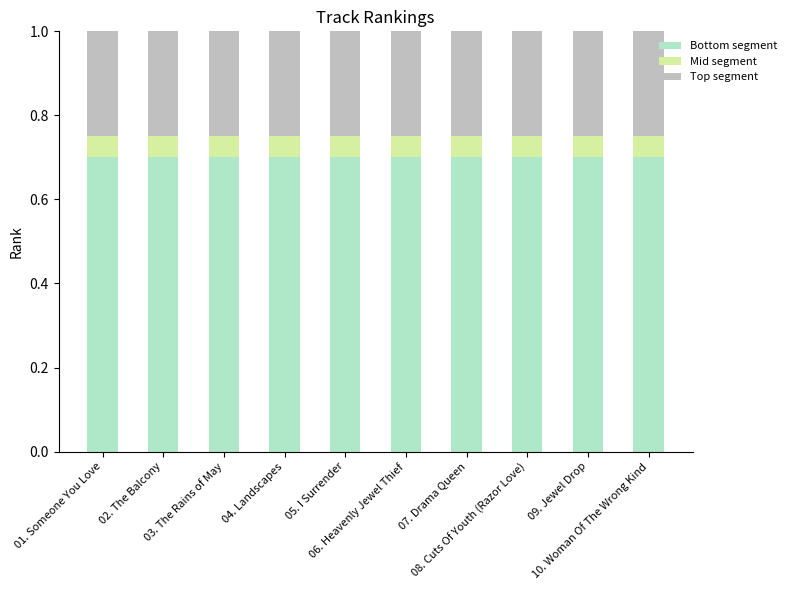

What are all the series names shown in the legend?

Bottom segment, Mid segment, Top segment